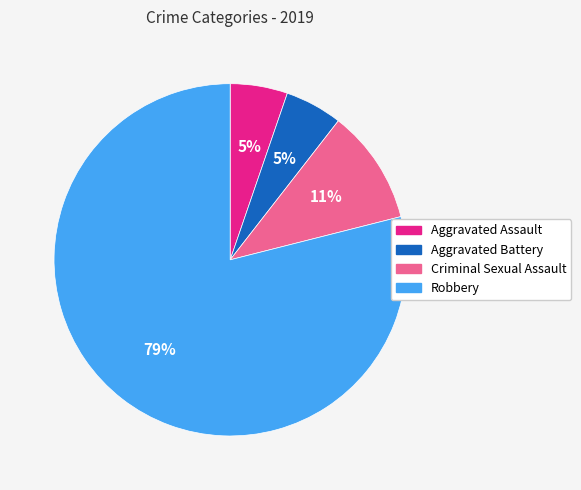

Which category has the biggest portion of the pie?

Robbery